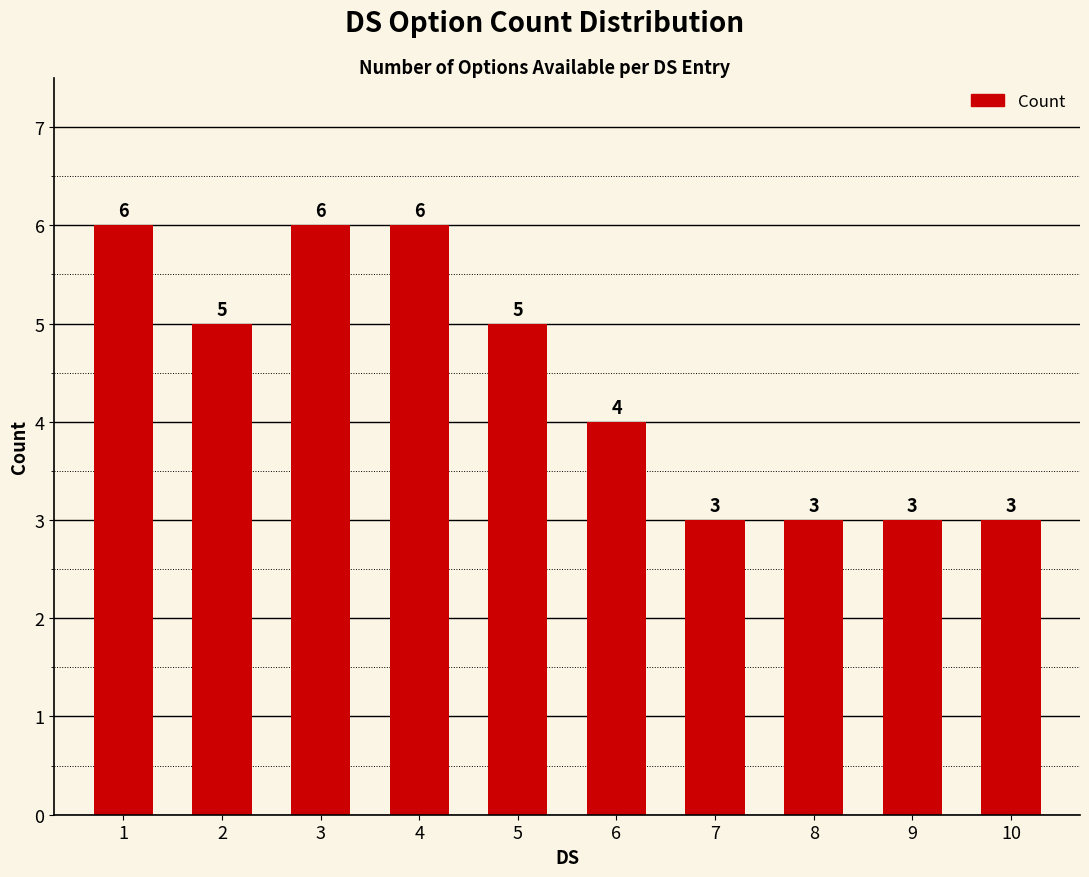

What is the difference between the maximum and second lowest values?

3